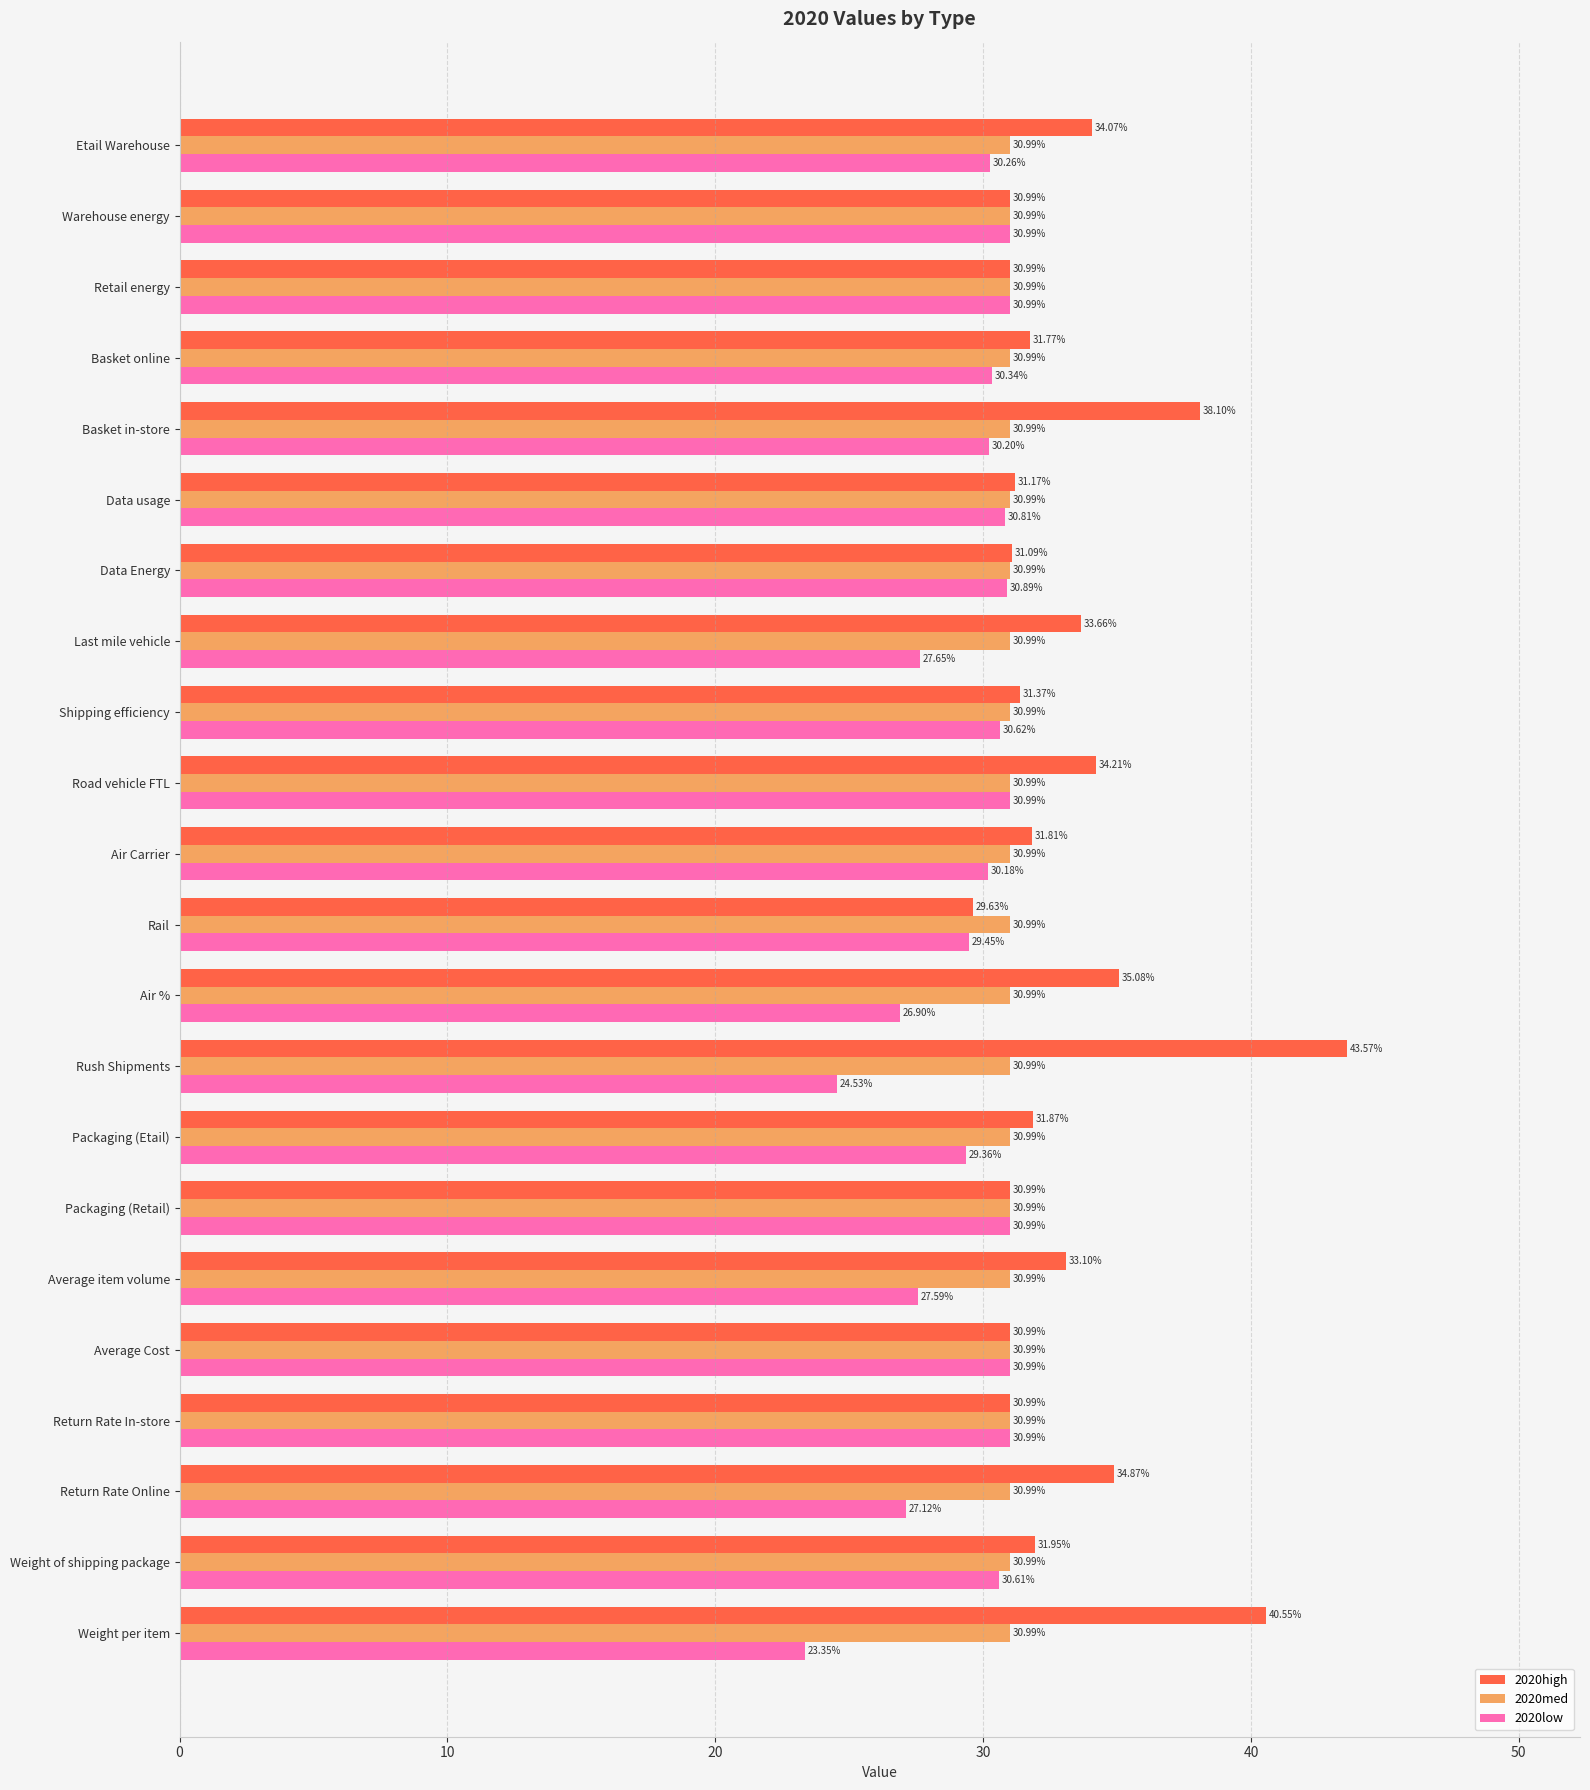

What is the average value of the 2020low series?

29.4